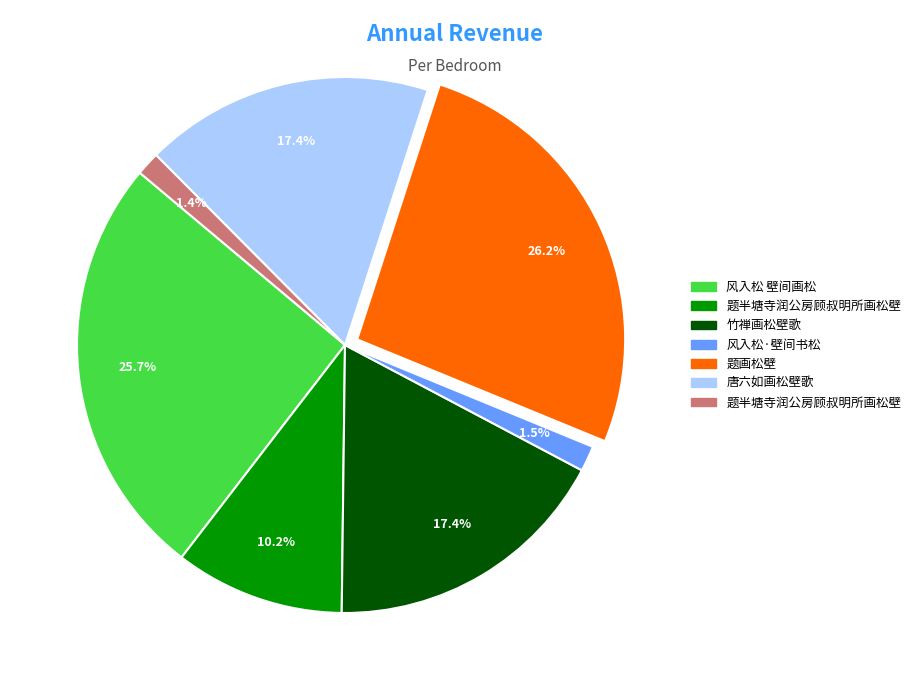

Is there any slice that represents more than half of the pie?

No